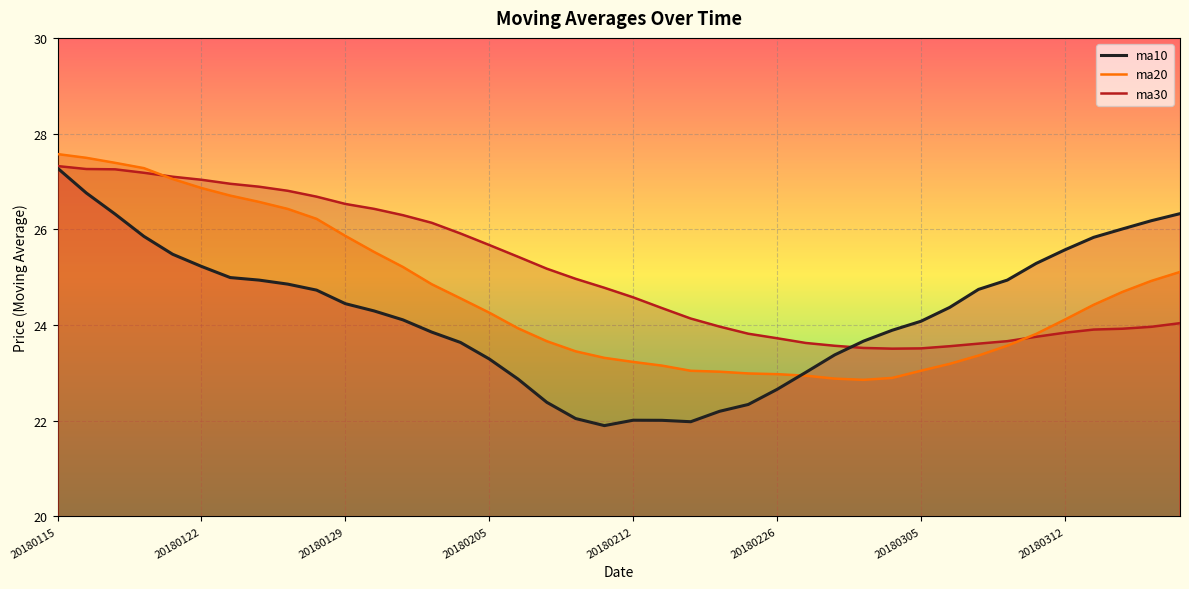

At which category is the sum across all series the highest?

20180115